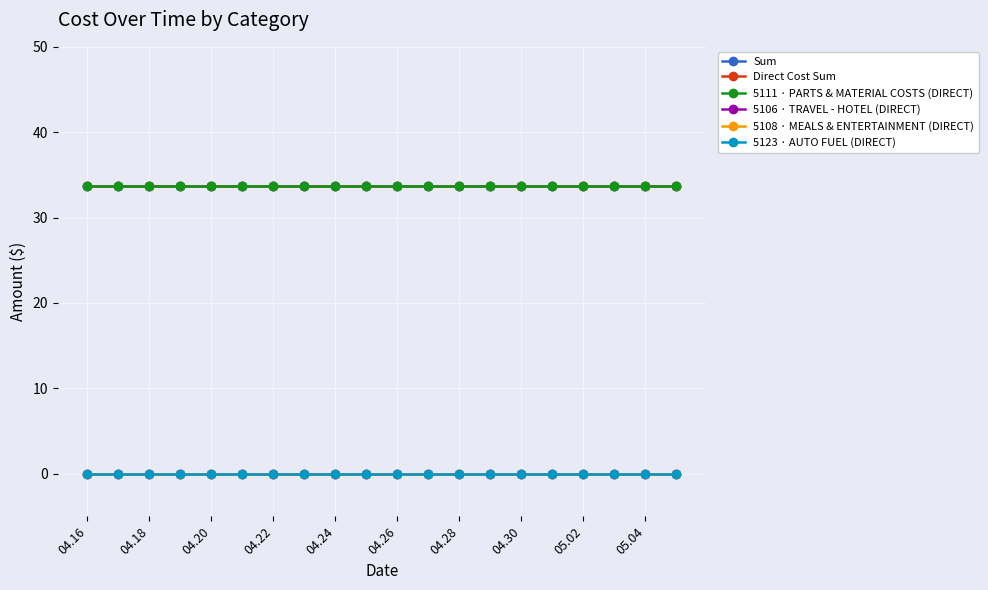

Reading left to right, list all the values displayed in this chart.

Sum: 33.7	33.7	33.7	33.7	33.7	33.7	33.7	33.7	33.7	33.7	33.7	33.7	33.7	33.7	33.7	33.7	33.7	33.7	33.7	33.7
Direct Cost Sum: 33.7	33.7	33.7	33.7	33.7	33.7	33.7	33.7	33.7	33.7	33.7	33.7	33.7	33.7	33.7	33.7	33.7	33.7	33.7	33.7
5111 · PARTS & MATERIAL COSTS (DIRECT): 33.7	33.7	33.7	33.7	33.7	33.7	33.7	33.7	33.7	33.7	33.7	33.7	33.7	33.7	33.7	33.7	33.7	33.7	33.7	33.7
5106 · TRAVEL - HOTEL (DIRECT): 0.0	0.0	0.0	0.0	0.0	0.0	0.0	0.0	0.0	0.0	0.0	0.0	0.0	0.0	0.0	0.0	0.0	0.0	0.0	0.0
5108 · MEALS & ENTERTAINMENT (DIRECT): 0.0	0.0	0.0	0.0	0.0	0.0	0.0	0.0	0.0	0.0	0.0	0.0	0.0	0.0	0.0	0.0	0.0	0.0	0.0	0.0
5123 · AUTO FUEL (DIRECT): 0.0	0.0	0.0	0.0	0.0	0.0	0.0	0.0	0.0	0.0	0.0	0.0	0.0	0.0	0.0	0.0	0.0	0.0	0.0	0.0